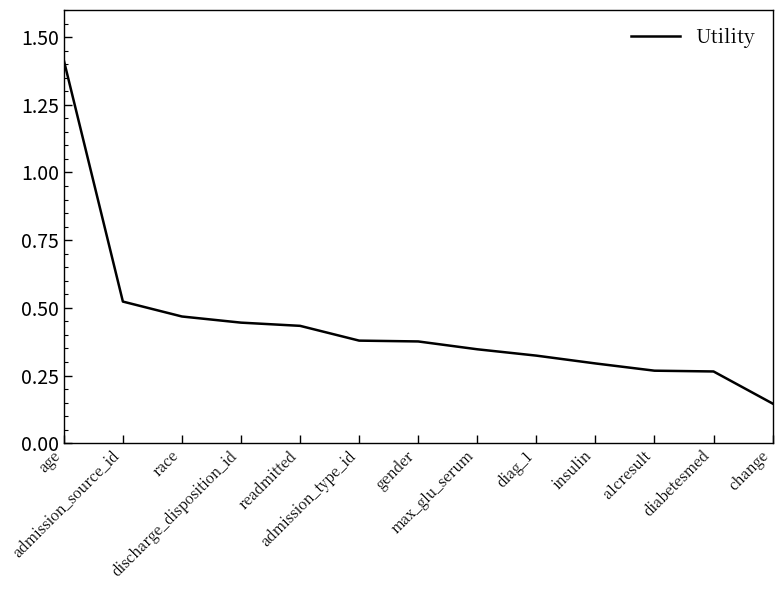

Does the chart have visible grid lines?

No